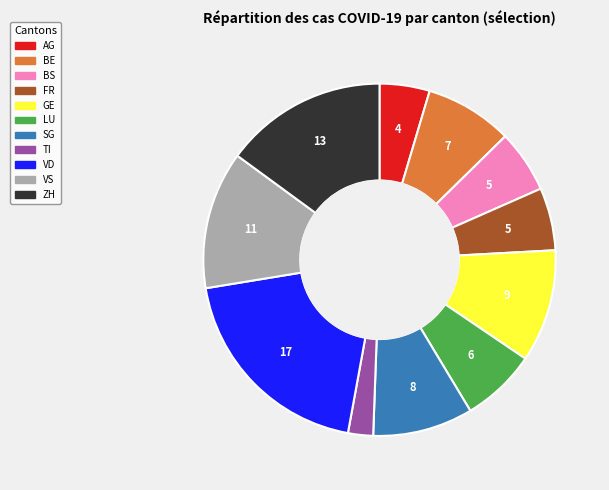

Which category has the smallest portion of the pie?

TI